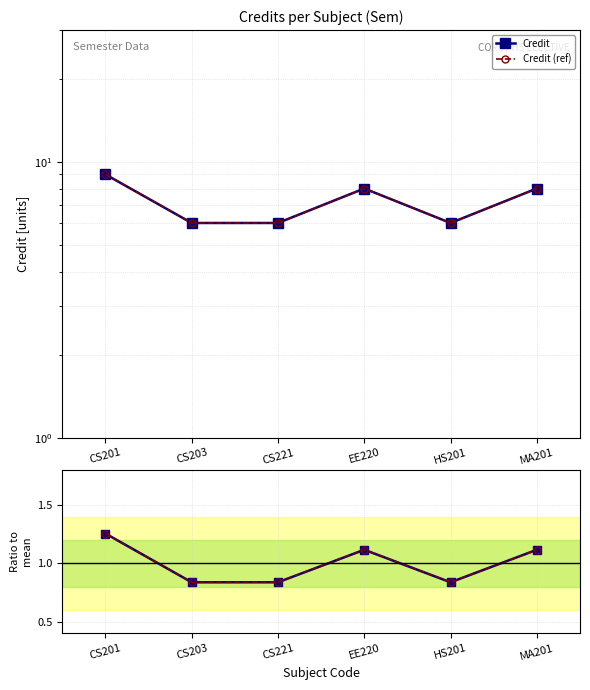

What is the value of the Credit point at the 6th from the left?

8.0